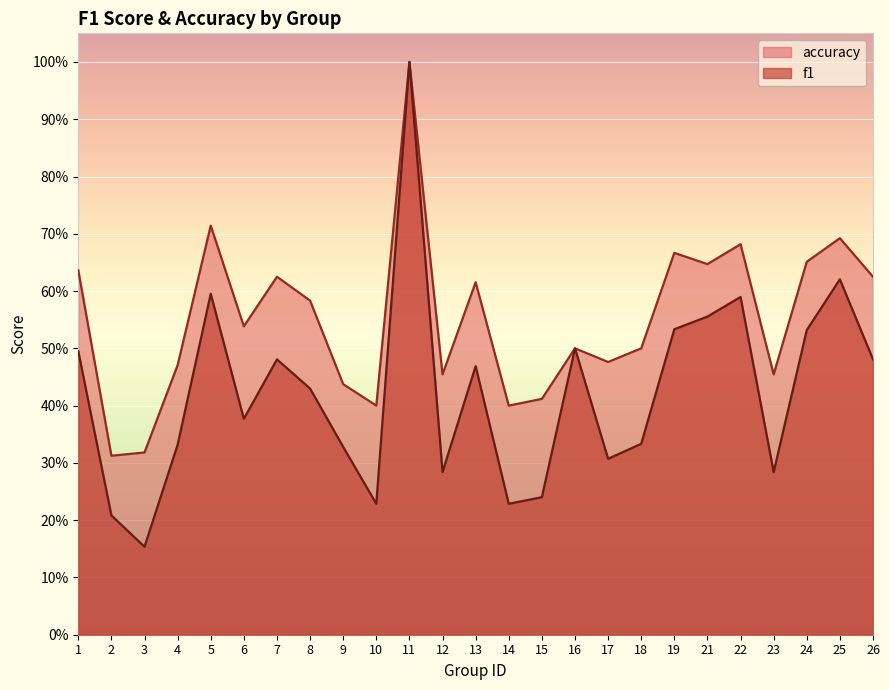

What is the spread (max minus min) of values at 7?

0.1